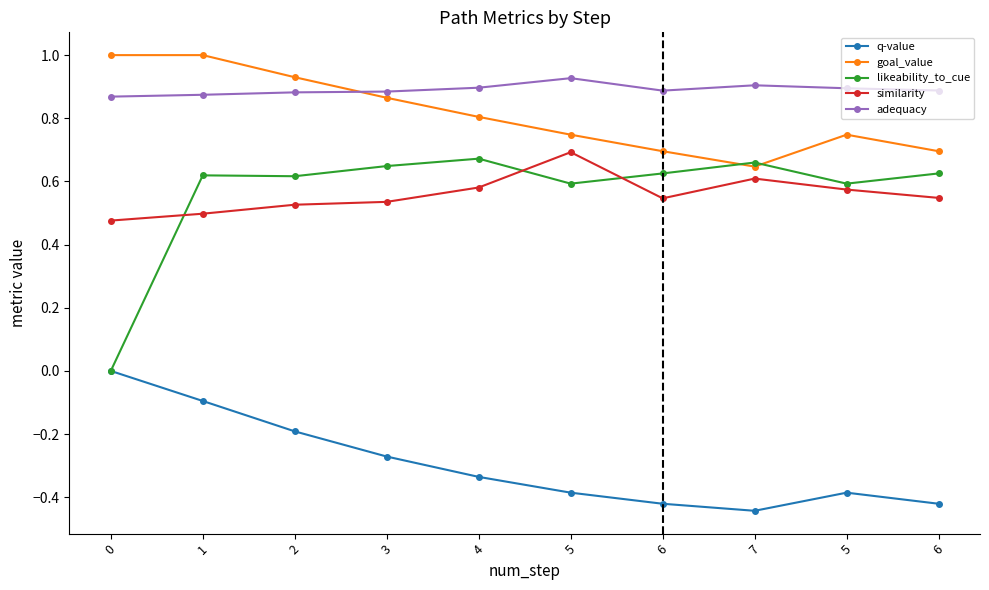

How many lines are shown in the chart?

5